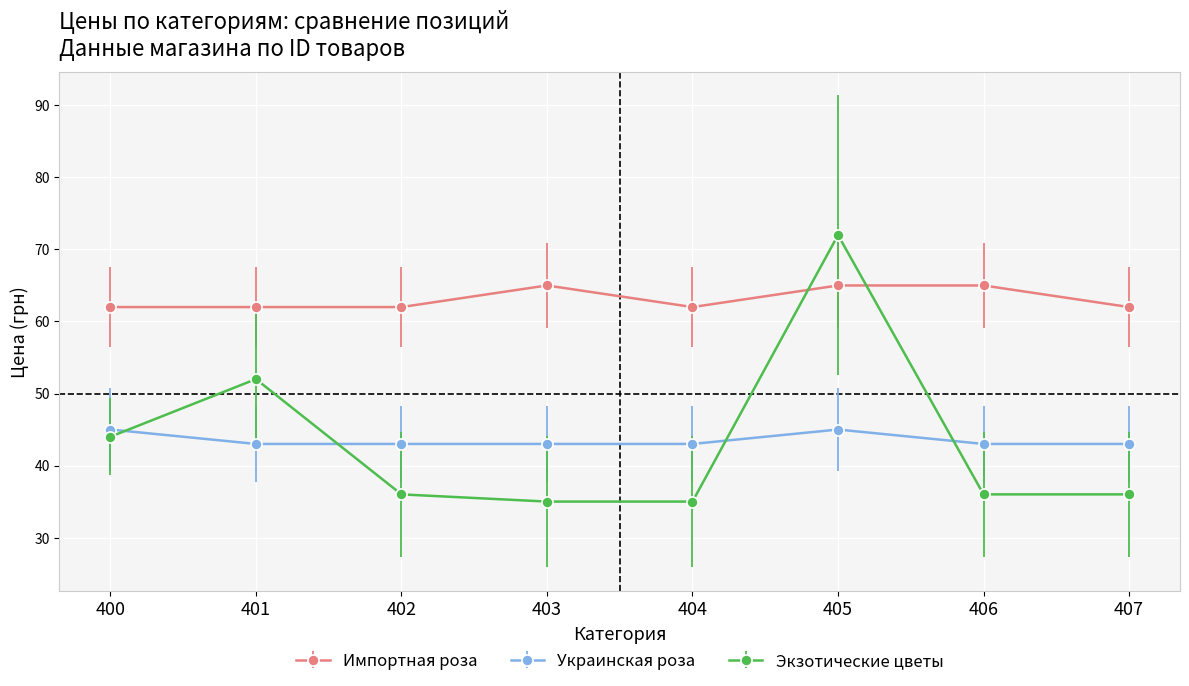

Does the chart display data point markers on the line(s)?

Yes